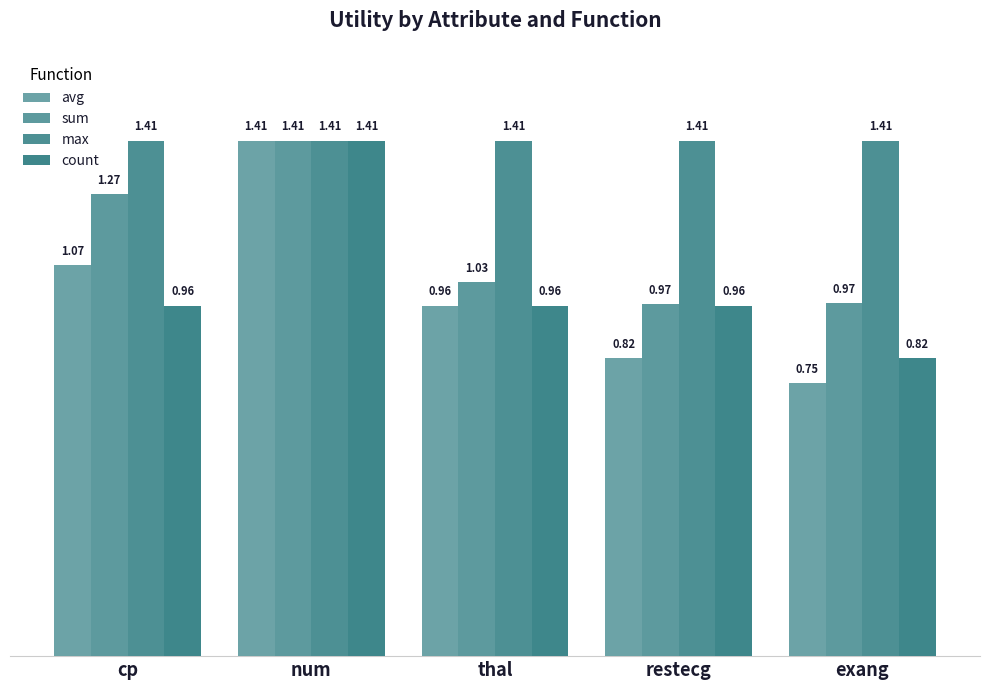

Is the value of count at cp greater than the value of sum at num?

No